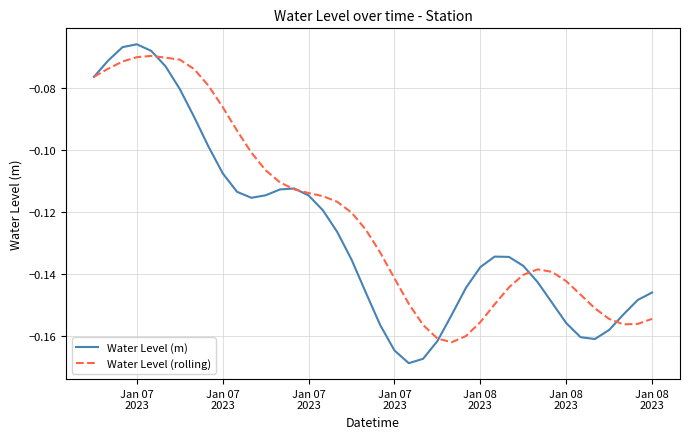

Which series has the largest total across all categories?

Water Level (rolling)